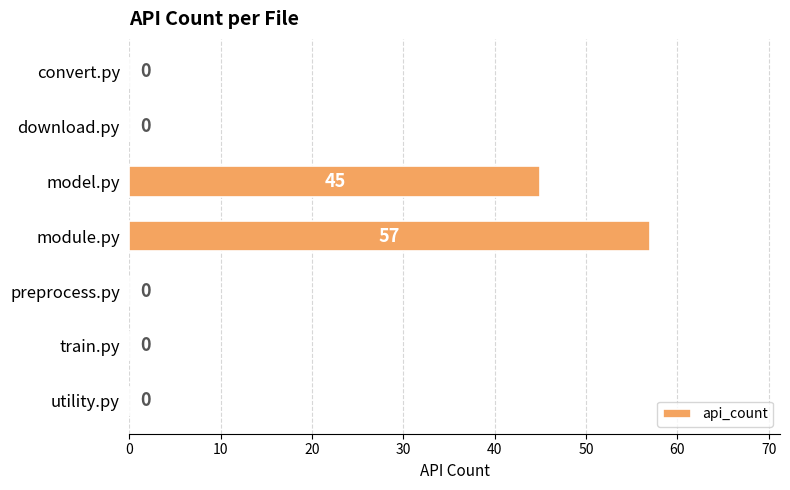

Are the bars grouped side by side (vs. stacked)?

No